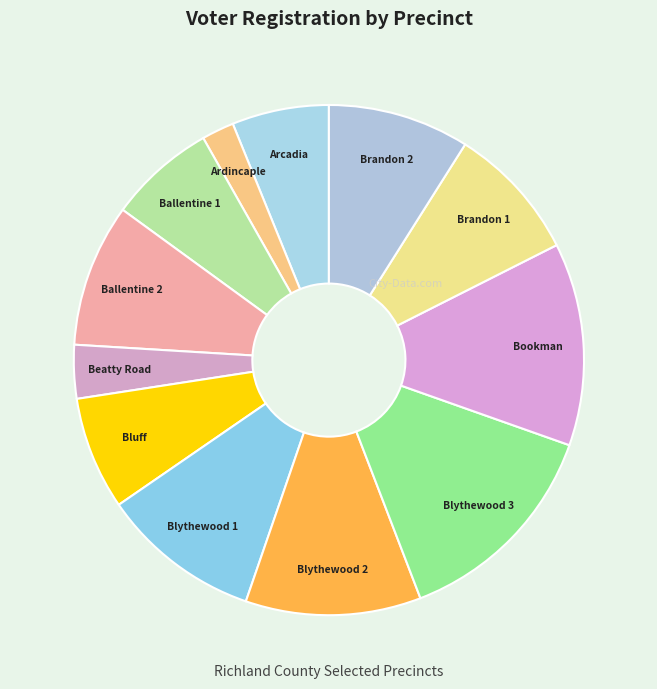

Is there a majority slice in this chart?

No